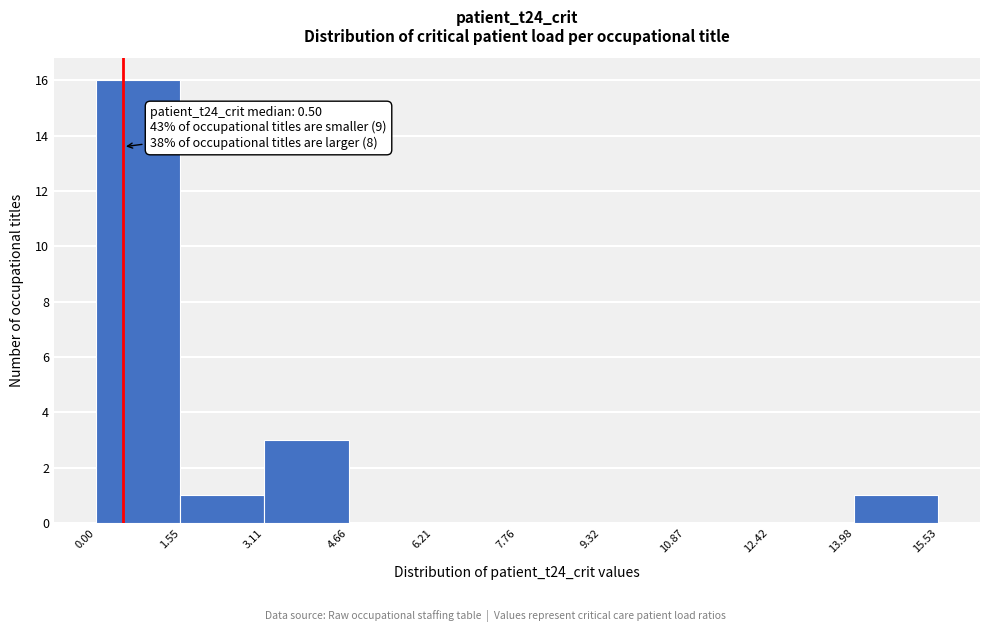

Which range on the x-axis has the tallest bar?

0.00 to 1.55